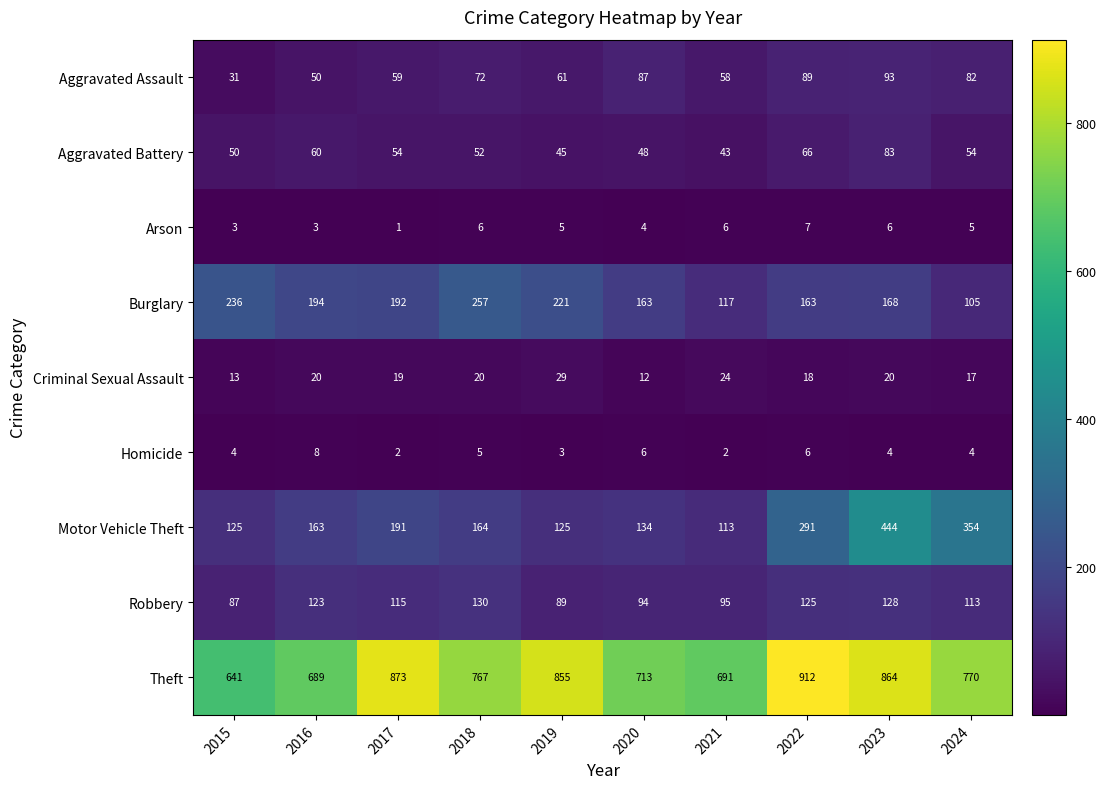

At how many categories does at least one series exceed 314?

10